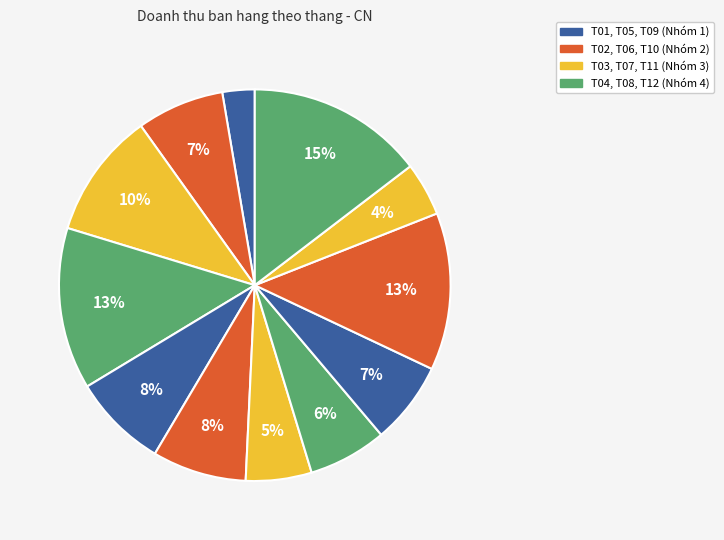

Is there a majority slice in this chart?

No